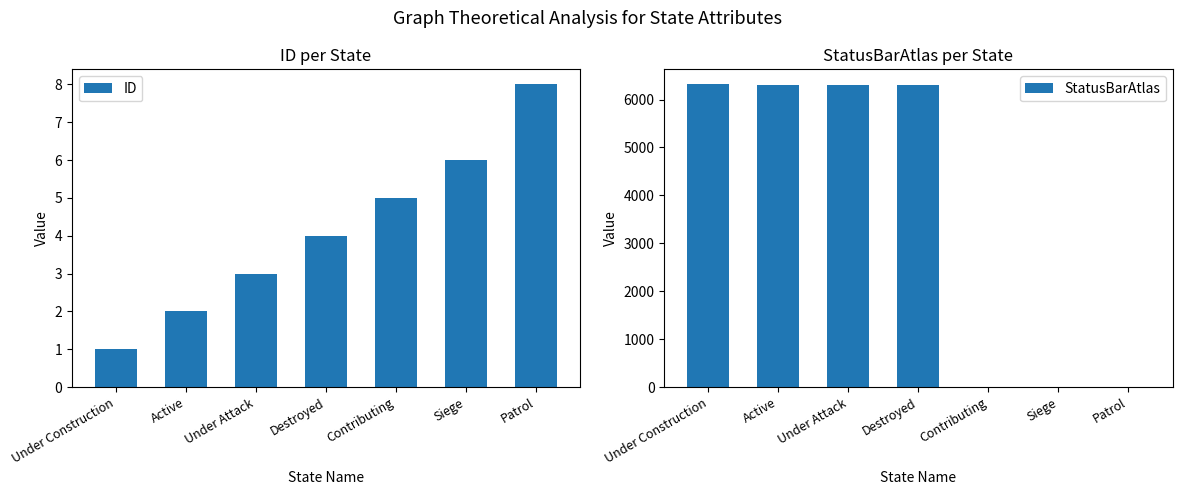

At which label does StatusBarAtlas reach its minimum?

Contributing